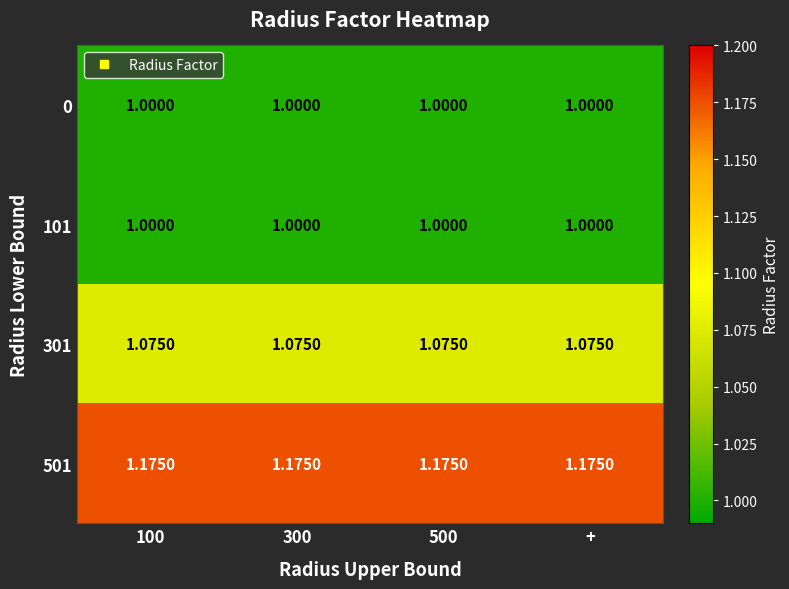

How many series are shown in this chart?

4